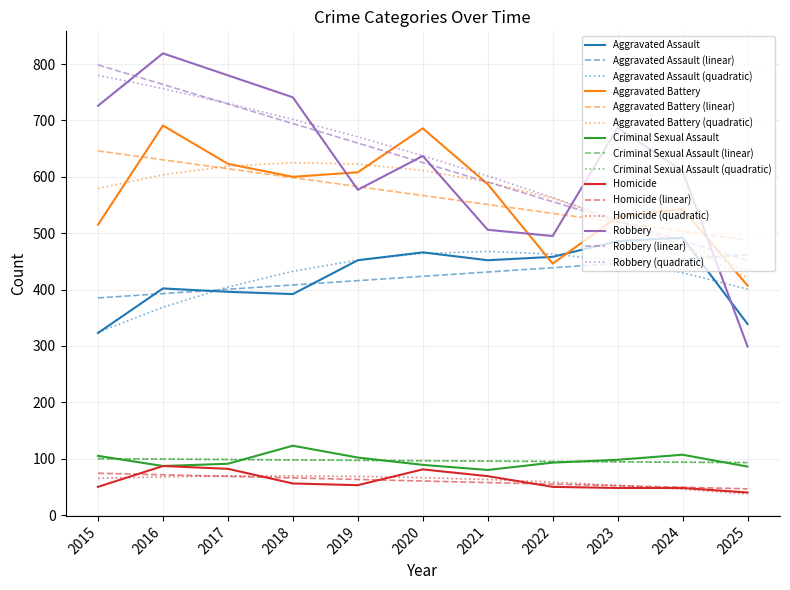

Between 2019 and 2025, which series saw the biggest shift?

Robbery